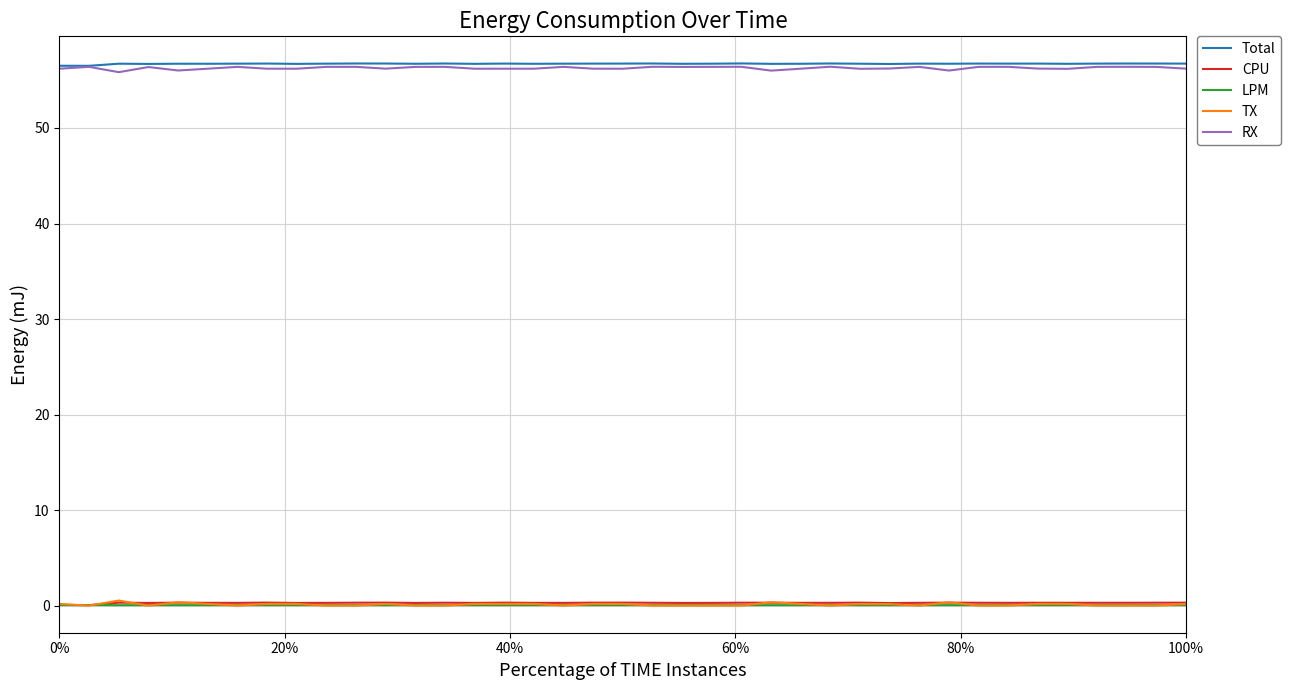

What is the highest value of the RX series?

56.4